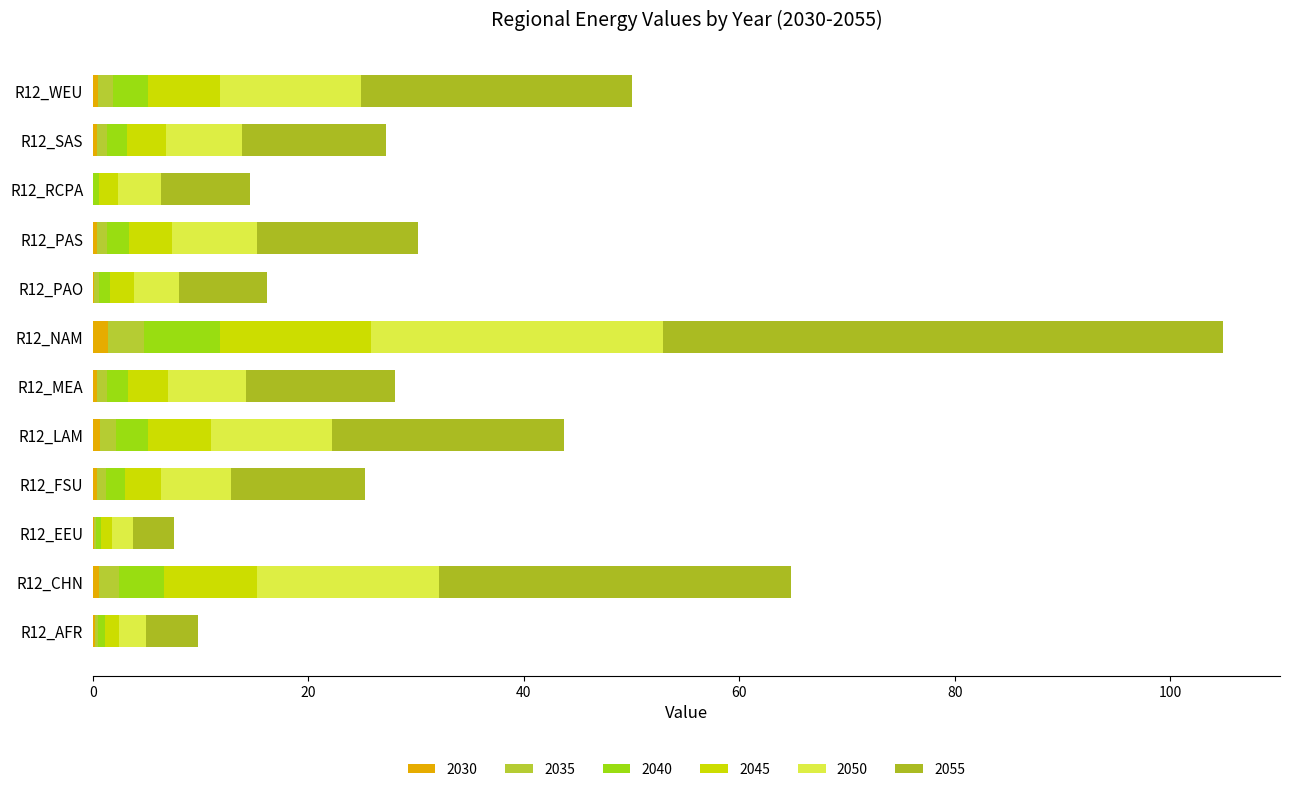

What are all the series names shown in the legend?

2030, 2035, 2040, 2045, 2050, 2055